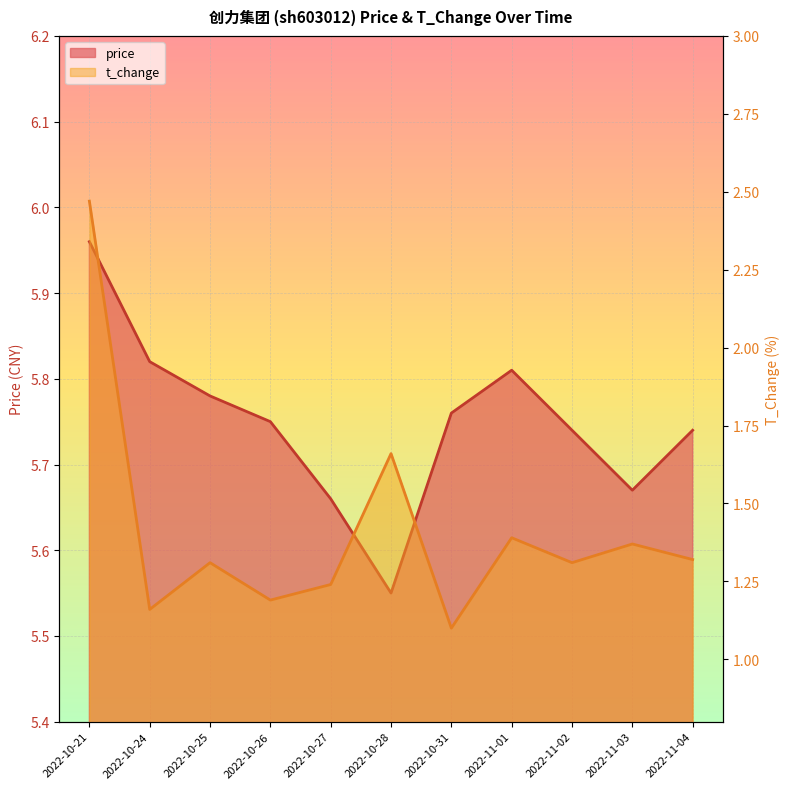

Reading left to right, what are all the values shown in this chart?

price: 2022-10-21=6.0	2022-10-24=5.8	2022-10-25=5.8	2022-10-26=5.8	2022-10-27=5.7	2022-10-28=5.5	2022-10-31=5.8	2022-11-01=5.8	2022-11-02=5.7	2022-11-03=5.7	2022-11-04=5.7
t_change: 2022-10-21=2.5	2022-10-24=1.2	2022-10-25=1.3	2022-10-26=1.2	2022-10-27=1.2	2022-10-28=1.7	2022-10-31=1.1	2022-11-01=1.4	2022-11-02=1.3	2022-11-03=1.4	2022-11-04=1.3